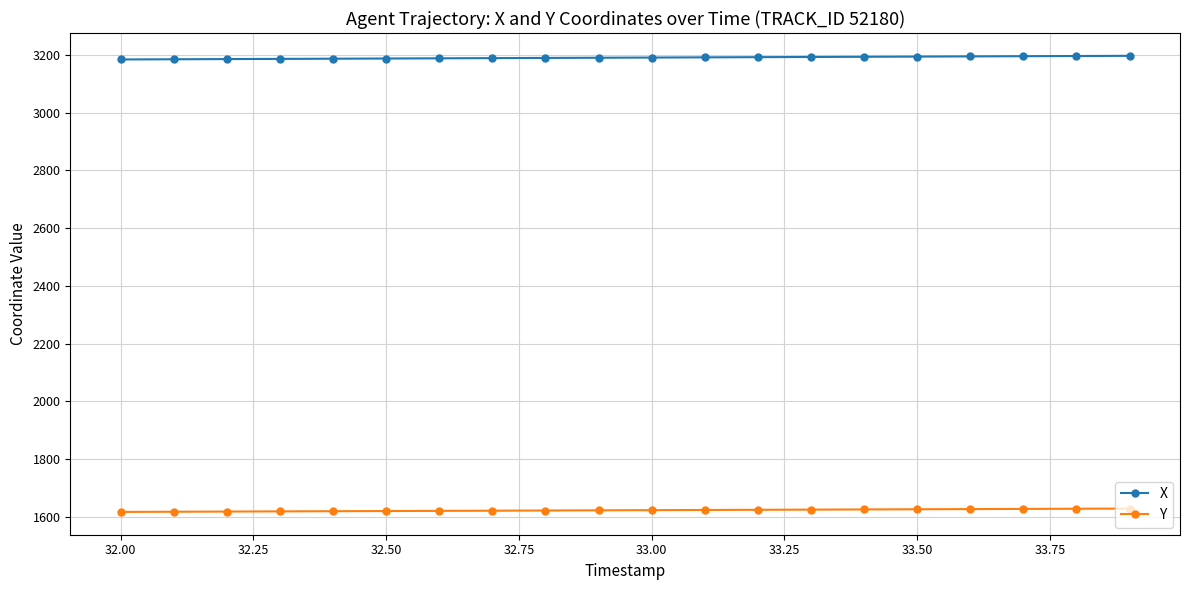

What is the difference between the maximum and minimum values in the X series?

12.6